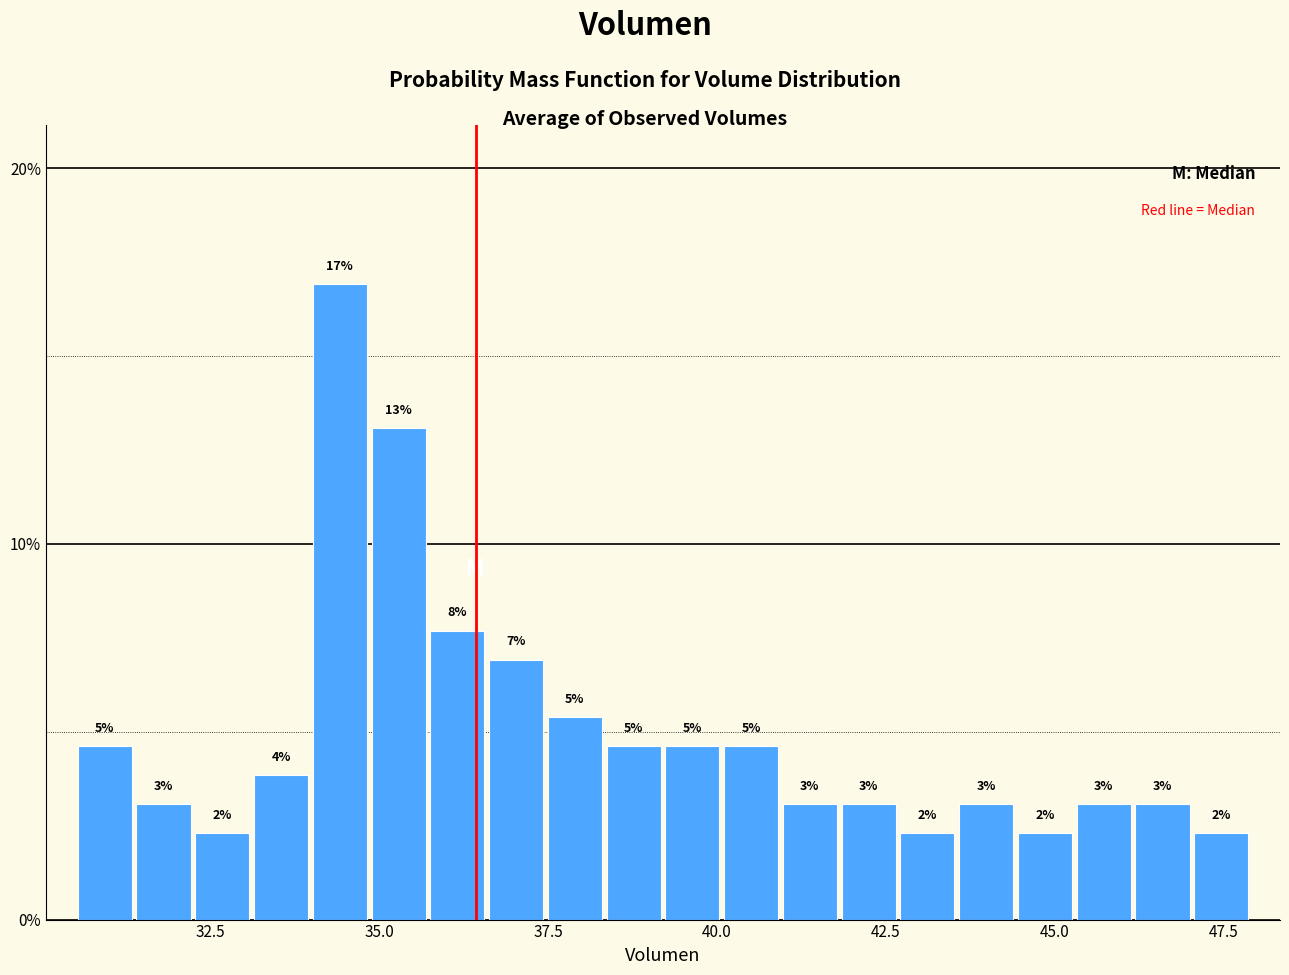

Around what value on the x-axis is the tallest bar? Give the approximate position of its centre, as read against the axis.

34.5